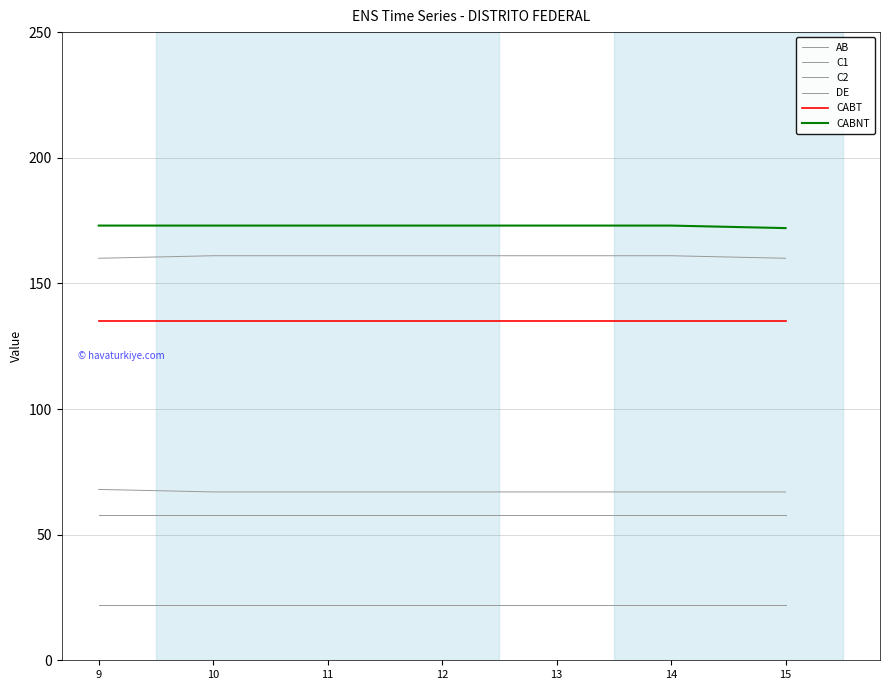

At how many categories does at least one series exceed 130?

7